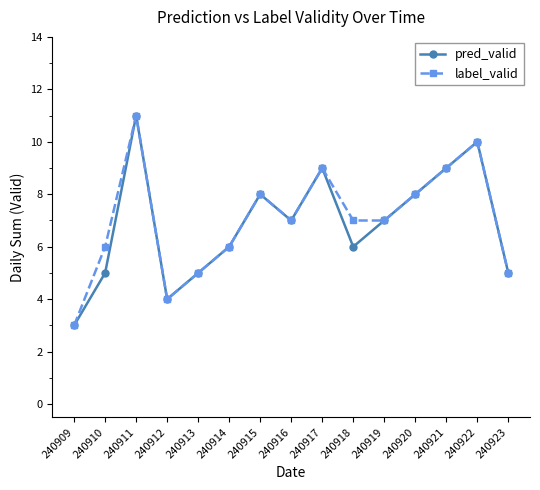

Rank the series at 240918 from lowest to highest value.

pred_valid, label_valid